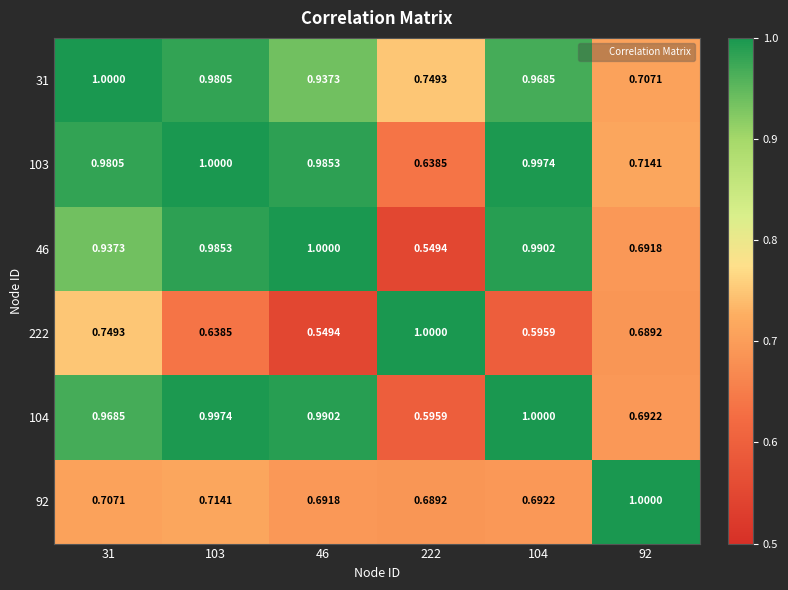

Is the value of 222 at 104 greater than the value of 104 at 46?

No